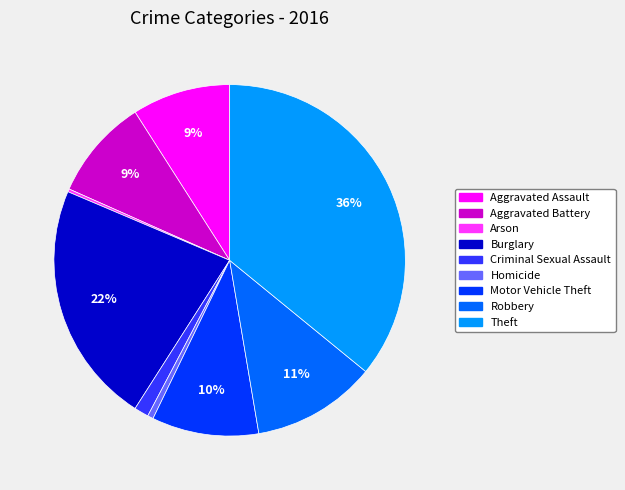

What is the largest slice in the pie chart?

Theft